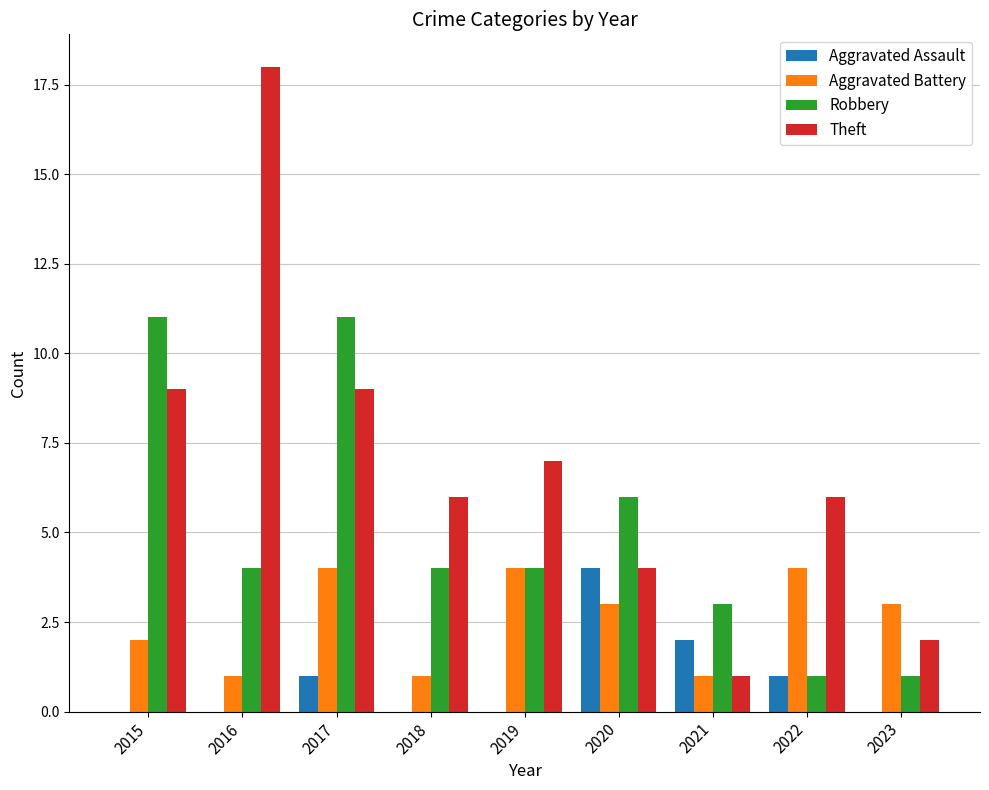

What is the total value across all series at 2022?

12